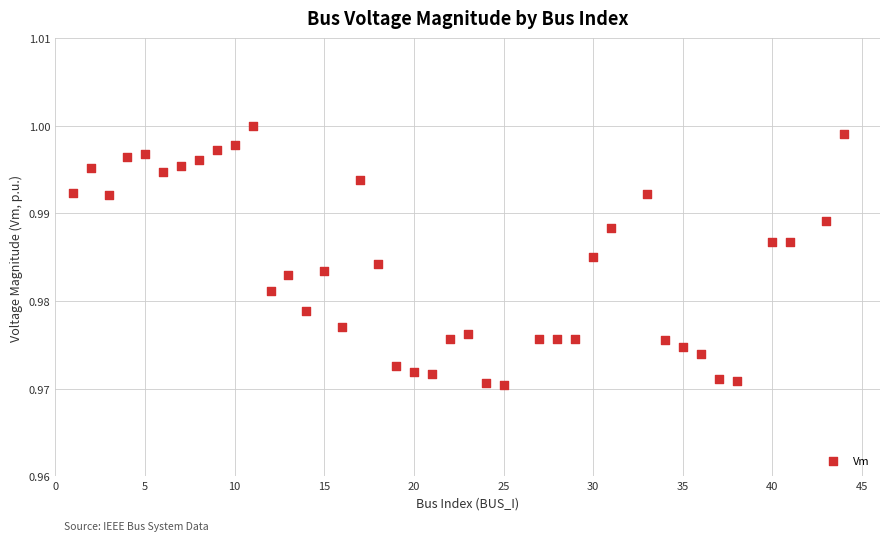

What is the range of X values (max minus min)?

43.0